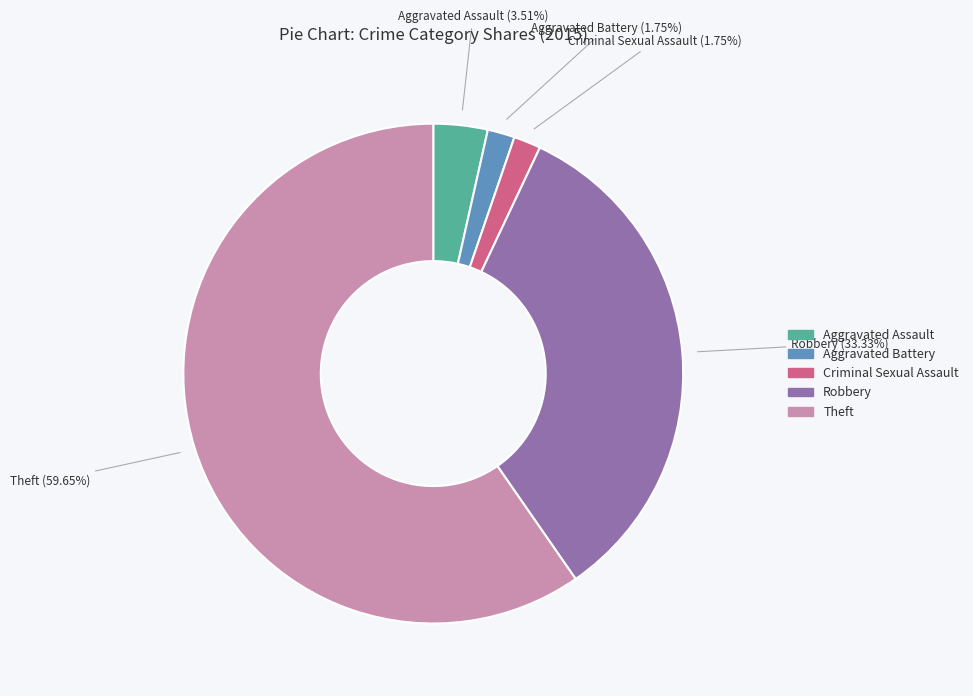

What percentage is the Robbery slice, to the nearest percent?

33%